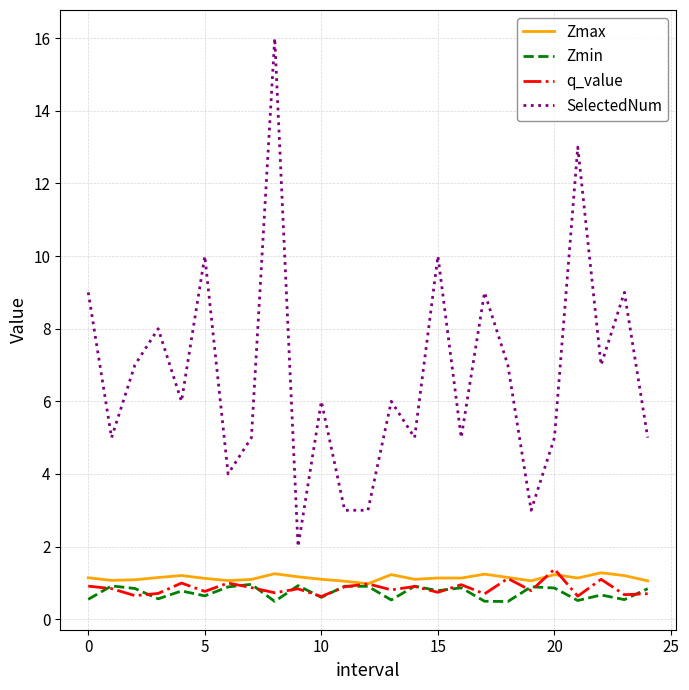

Which series has the largest range (max minus min)?

SelectedNum